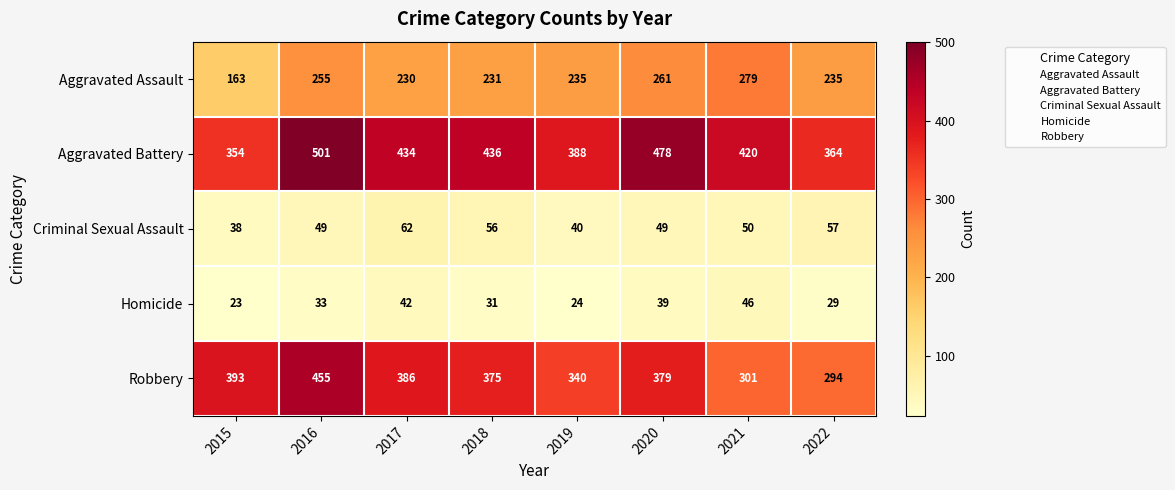

What is the difference between the maximum and minimum values in the Homicide series?

23